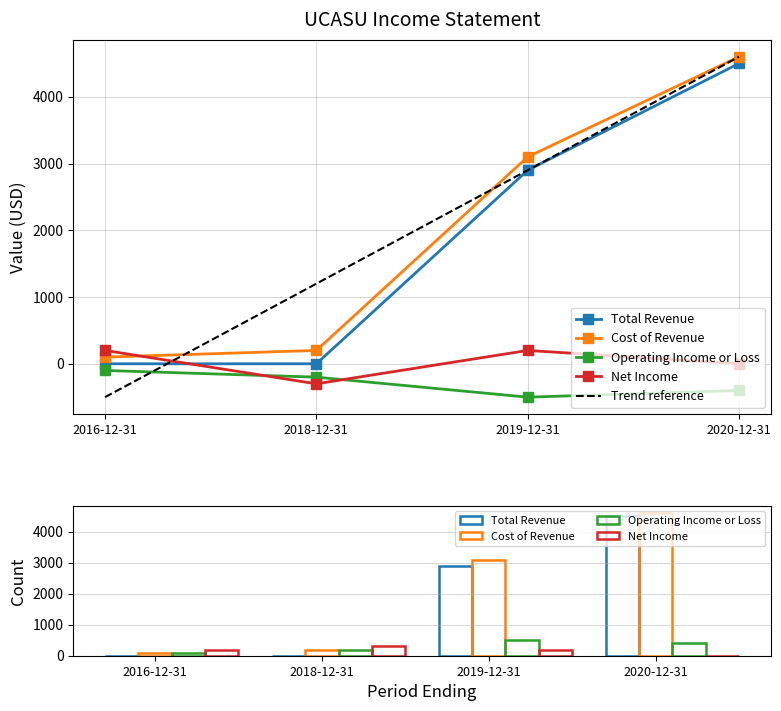

Is the value of Total Revenue at 2020-12-31 greater than the value of Operating Income or Loss at 2019-12-31?

Yes